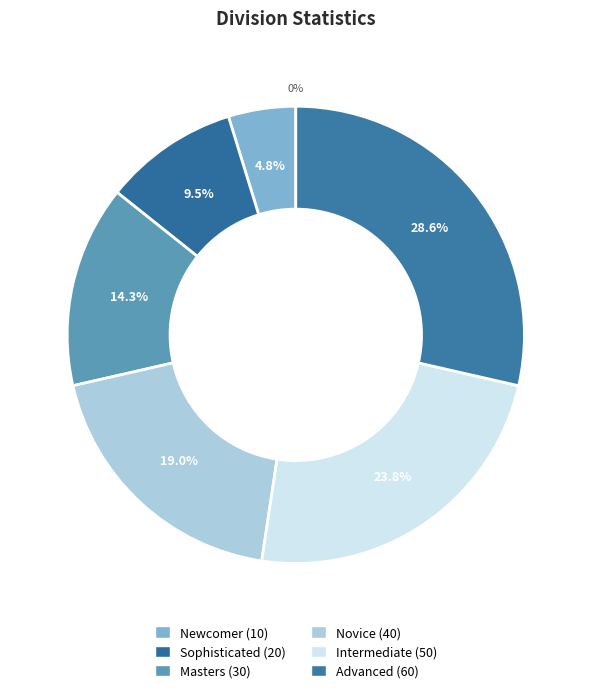

Rank the categories by value from lowest to highest.

Newcomer, Sophisticated, Masters, Novice, Intermediate, Advanced